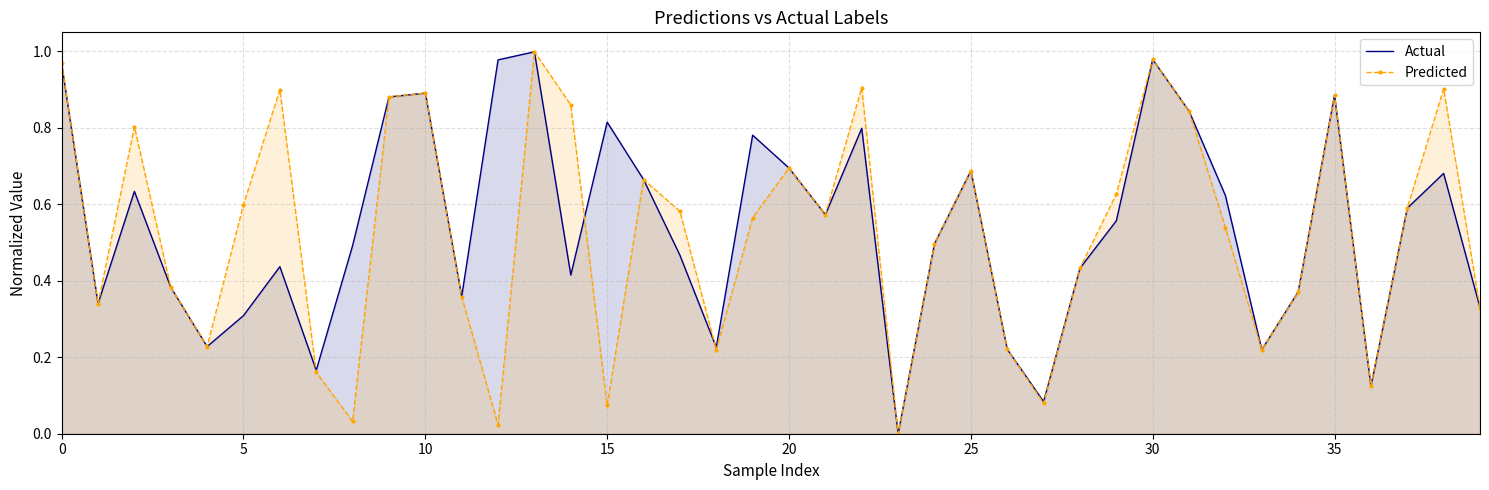

Reading left to right, what are all the values shown in this chart?

Actual: 1.0	0.3	0.6	0.4	0.2	0.3	0.4	0.2	0.5	0.9	0.9	0.4	1.0	1.0	0.4	0.8	0.7	0.5	0.2	0.8	0.7	0.6	0.8	0.0	0.5	0.7	0.2	0.1	0.4	0.6	1.0	0.8	0.6	0.2	0.4	0.9	0.1	0.6	0.7	0.3
Predicted: 1.0	0.3	0.8	0.4	0.2	0.6	0.9	0.2	0.0	0.9	0.9	0.4	0.0	1.0	0.9	0.1	0.7	0.6	0.2	0.6	0.7	0.6	0.9	0.0	0.5	0.7	0.2	0.1	0.4	0.6	1.0	0.8	0.5	0.2	0.4	0.9	0.1	0.6	0.9	0.3